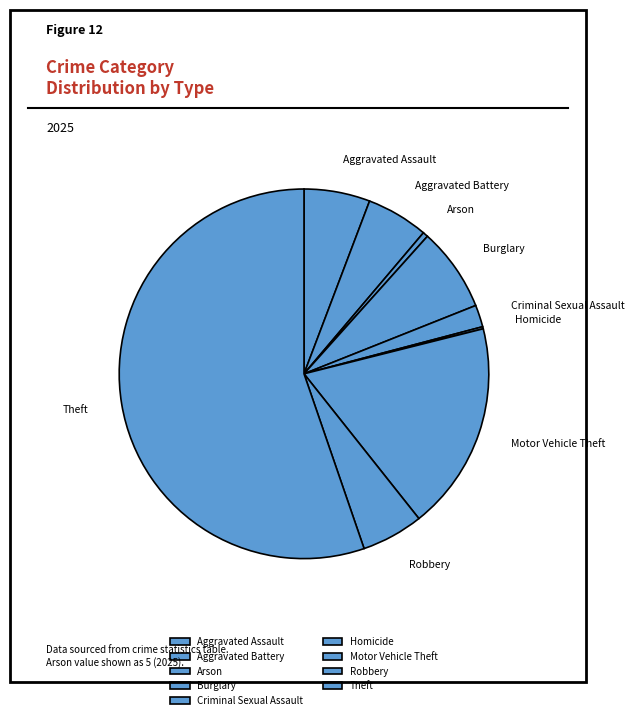

Which category has the biggest portion of the pie?

Theft